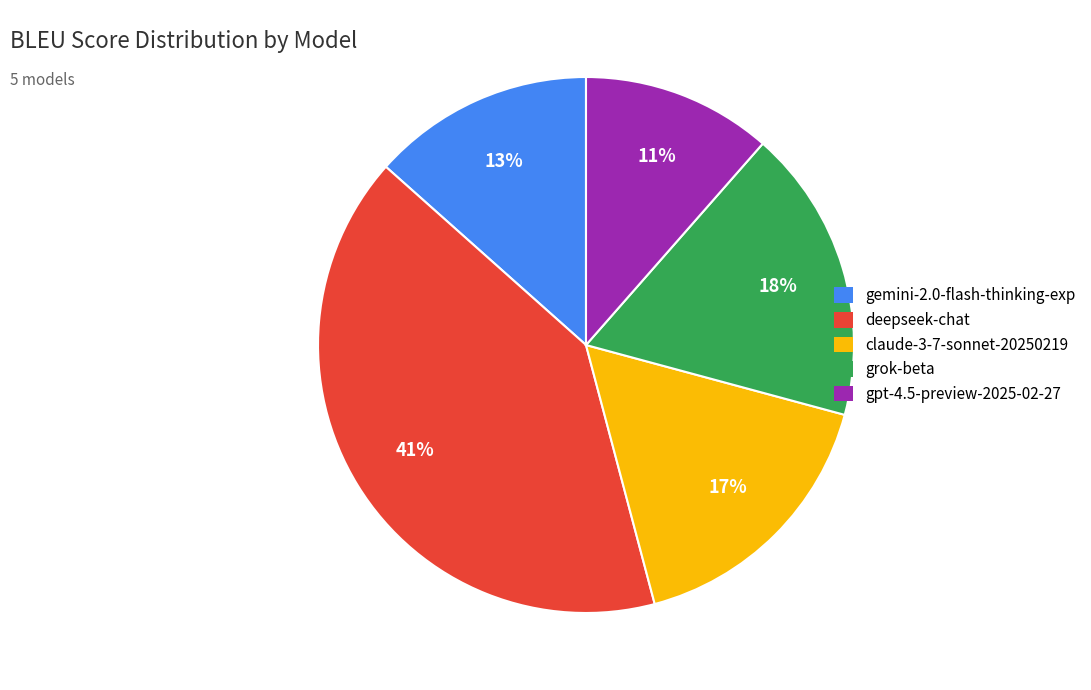

How many segments does this pie chart have?

5